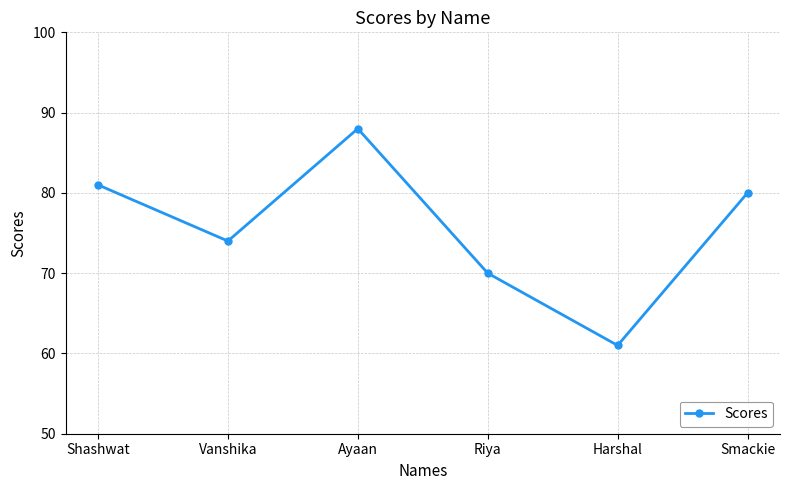

Read the value at Harshal.

61